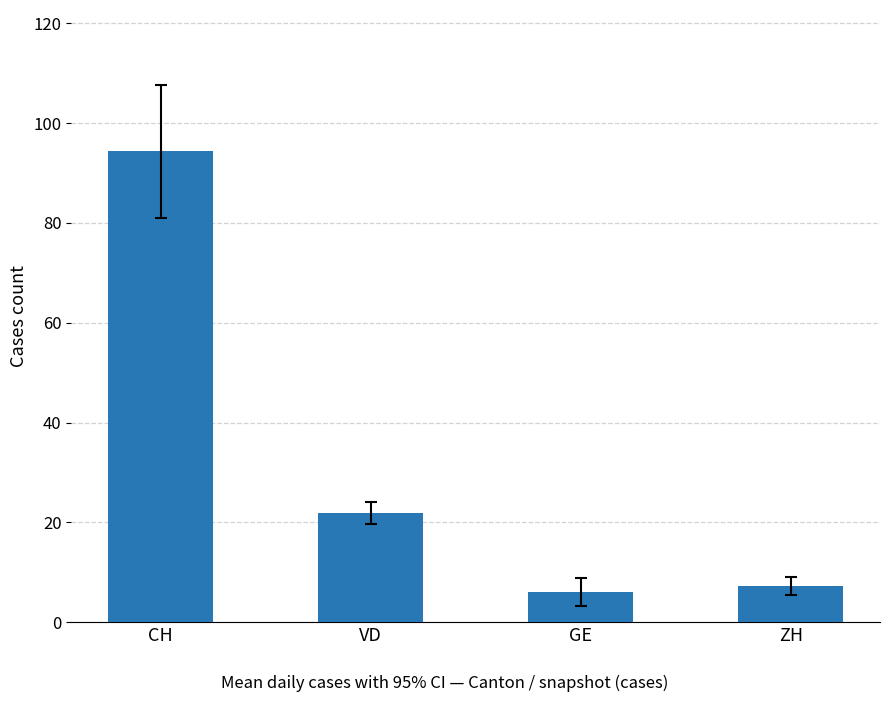

At which label is the value closest to 50?

VD